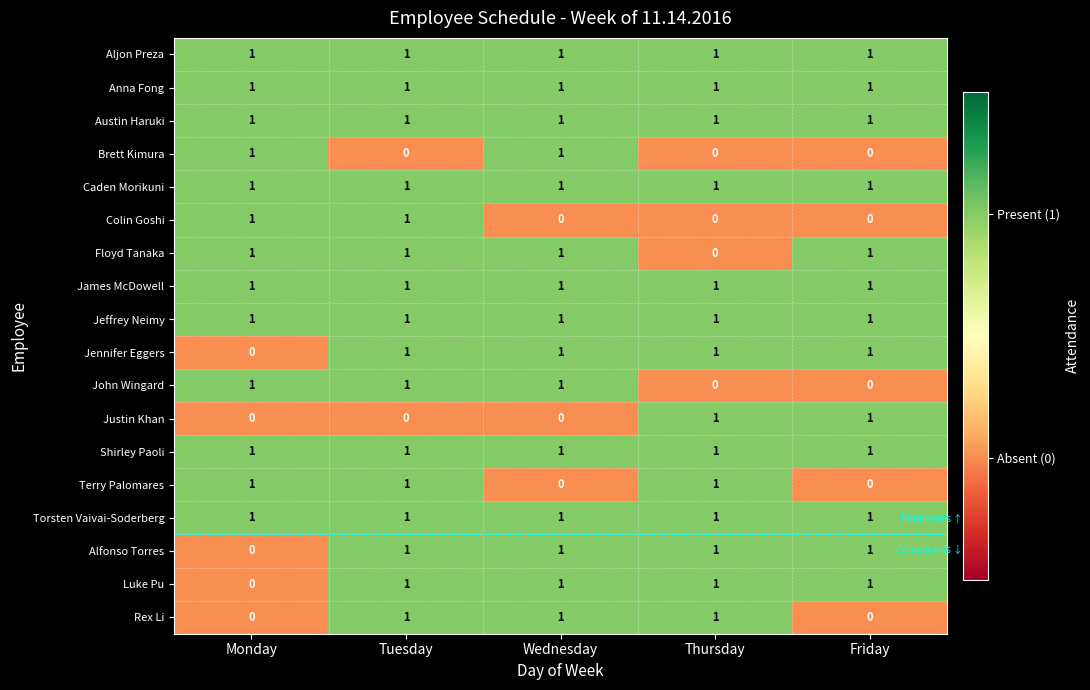

True or false: Brett Kimura has a value of 1 at Thursday.

False